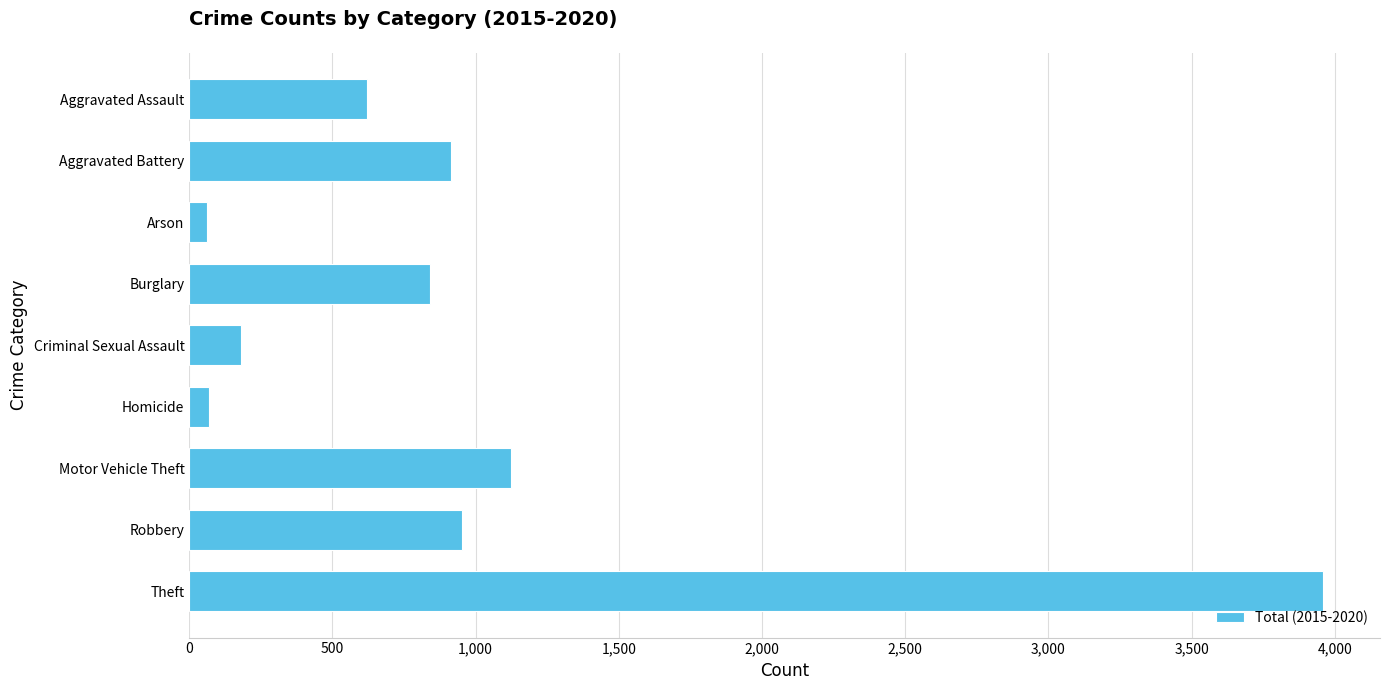

At which label is the value closest to 2010?

Motor Vehicle Theft